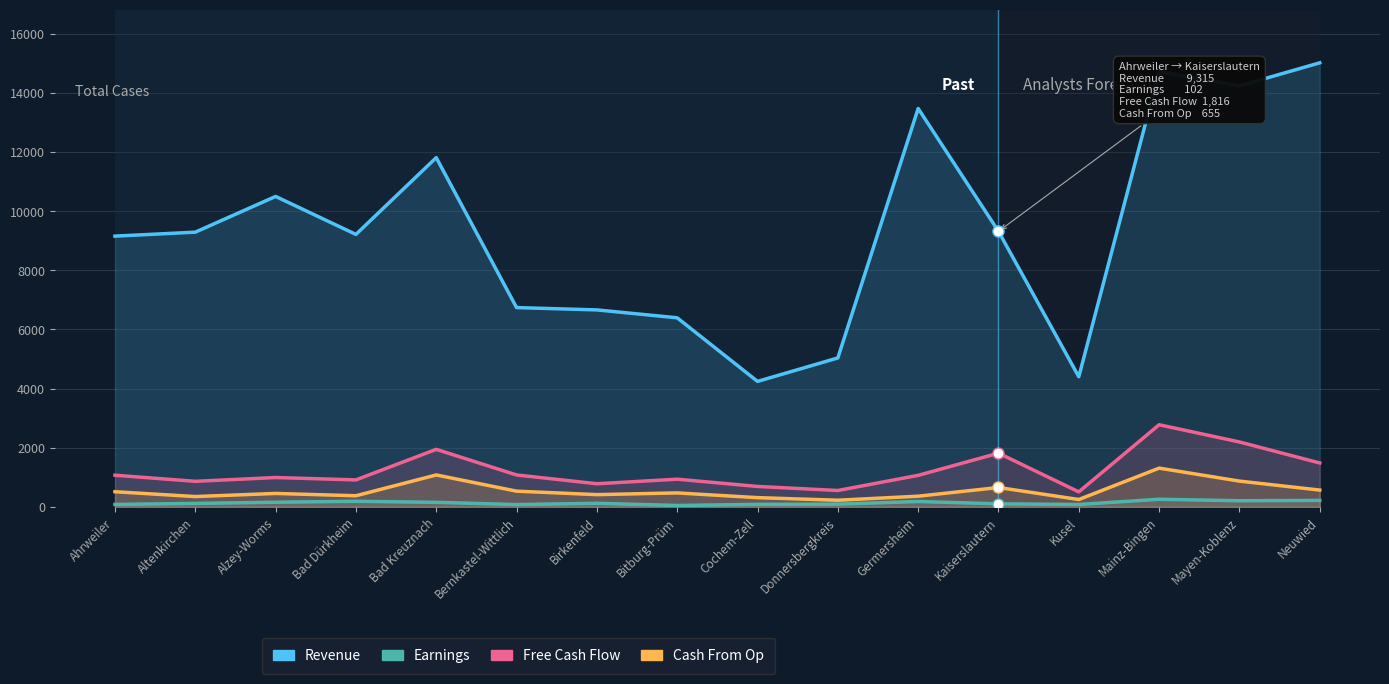

The value of Cash From Op at Bad Dürkheim is 232. True or false?

False